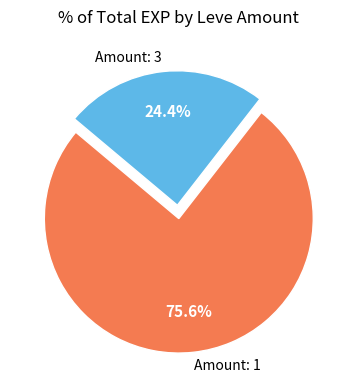

Rank the categories by value from highest to lowest.

Amount: 1, Amount: 3